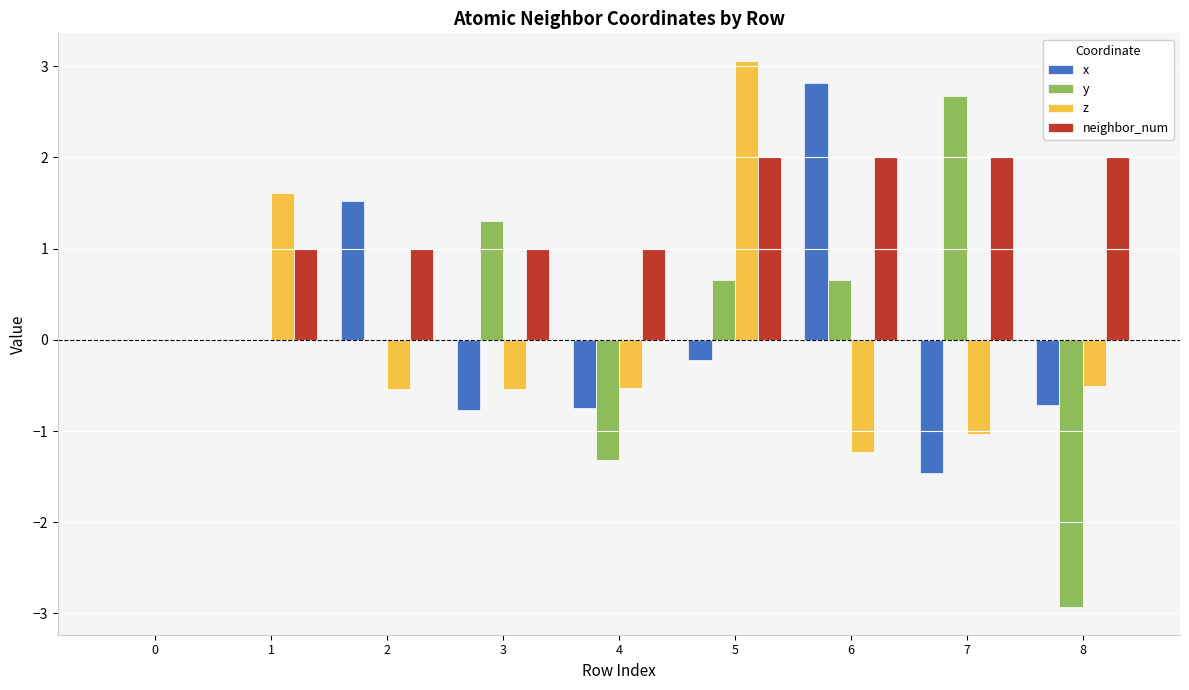

At which category is the sum across all series the highest?

5